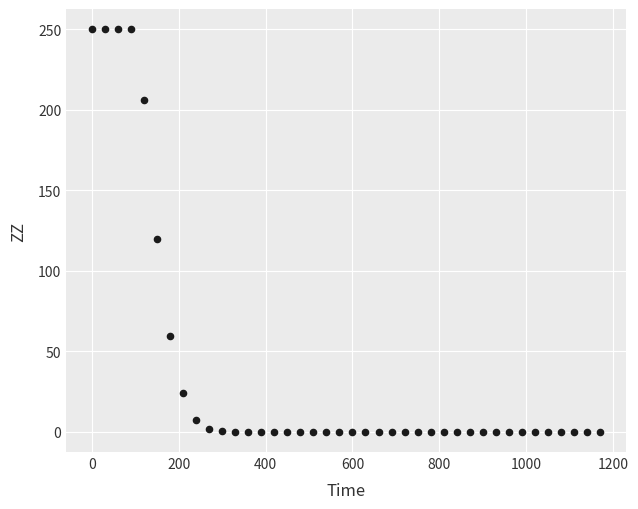

What is the range of Y values (max minus min)?

250.0